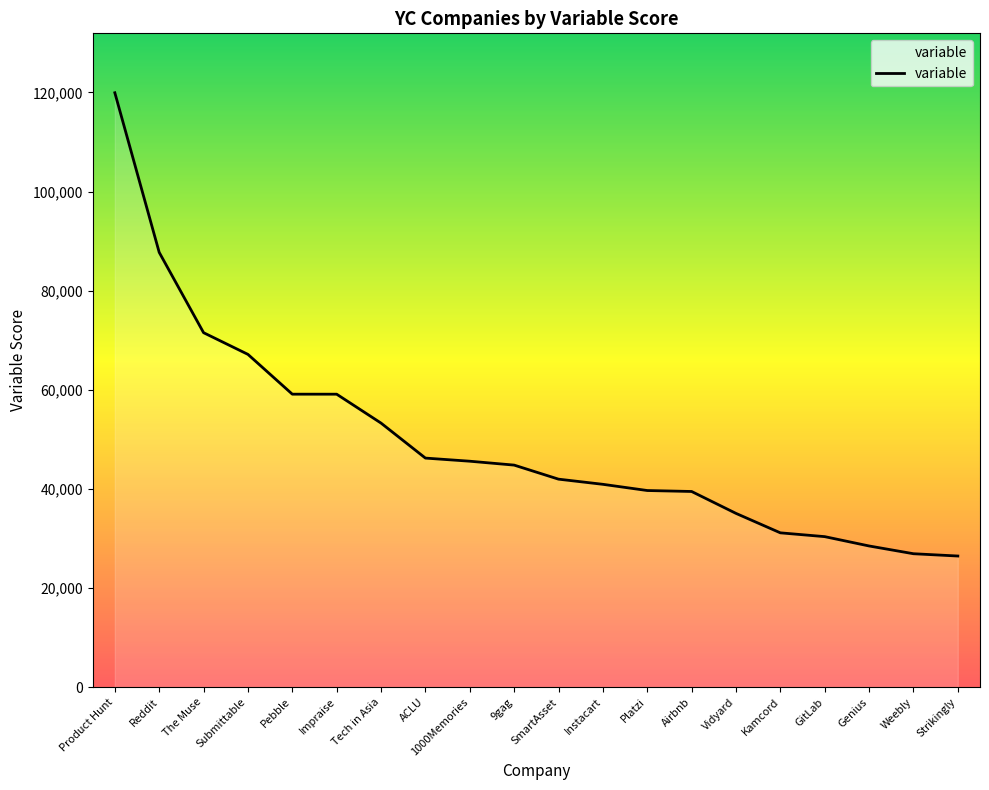

How many lines are shown in the chart?

1